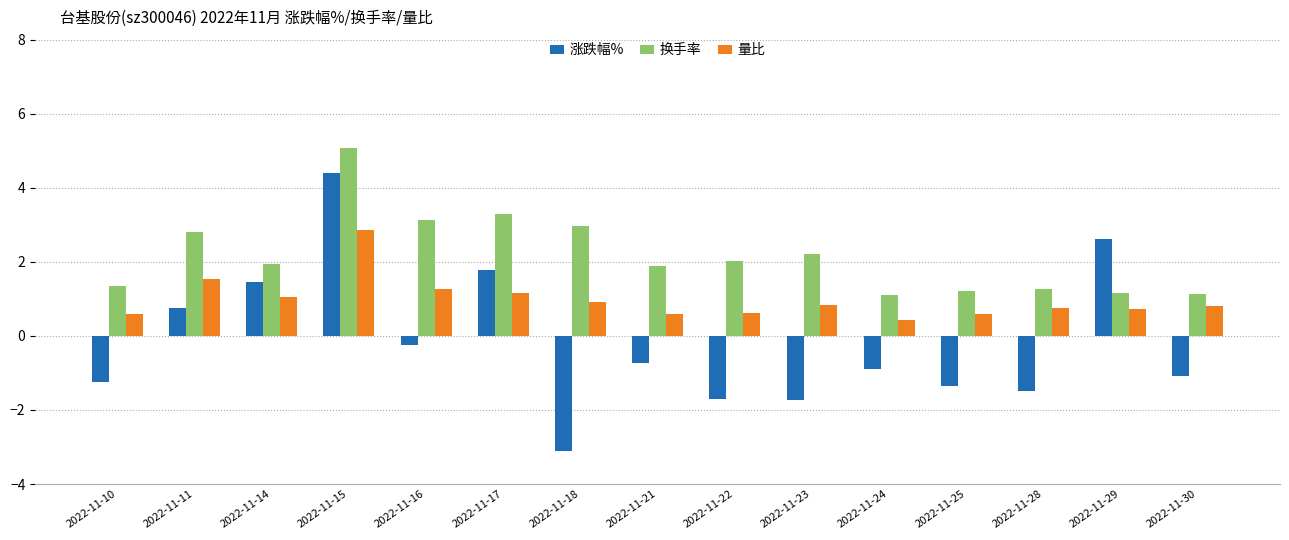

Are the bars horizontal?

No